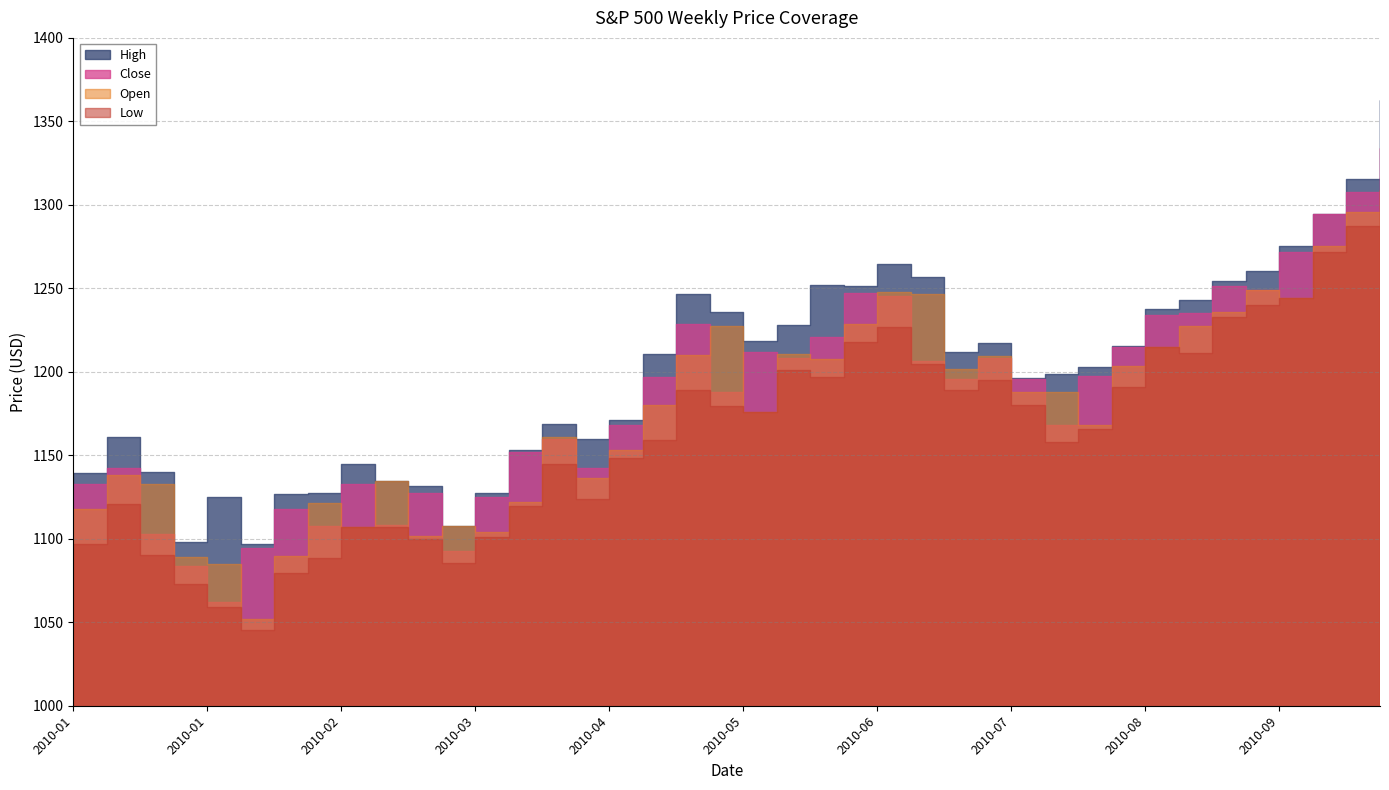

Which label corresponds to the smallest value in the chart?

2010-02-05